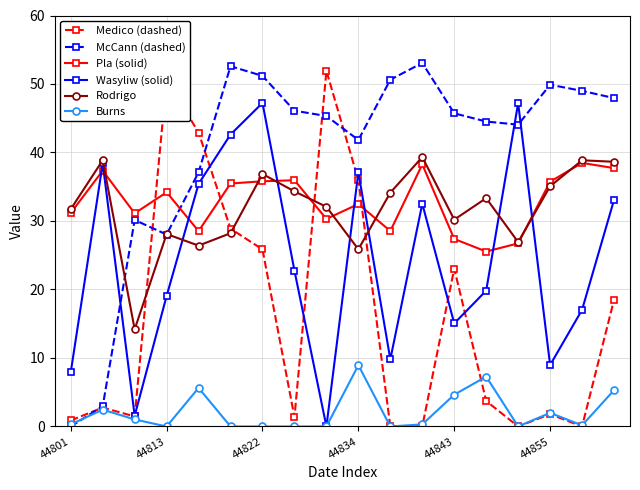

What is the maximum value for Burns?

8.9